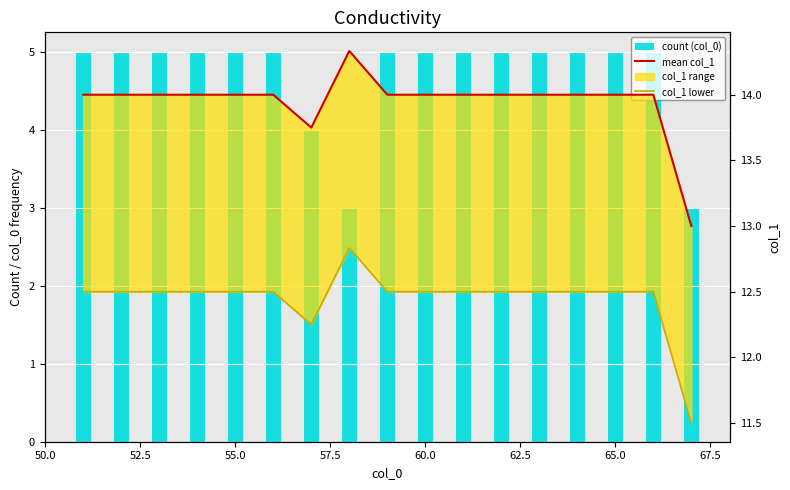

Which series has the largest total across all categories?

mean col_1